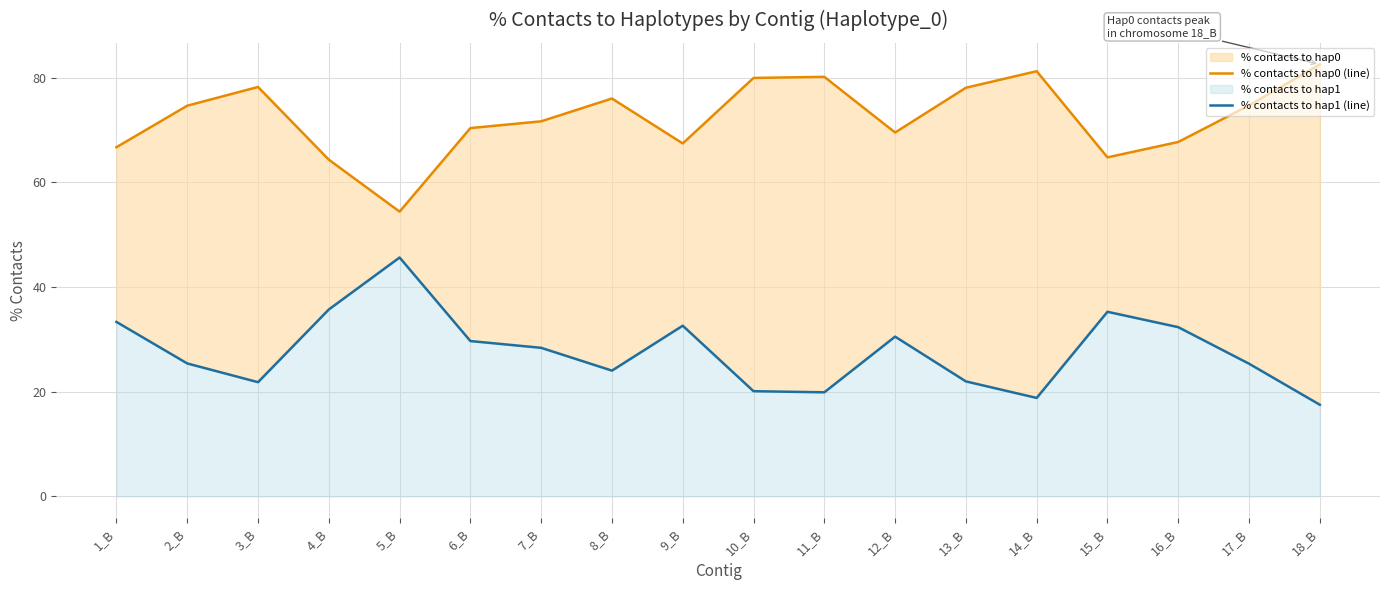

Which series changed the most between 4_B and 10_B?

% contacts to hap0 (line)